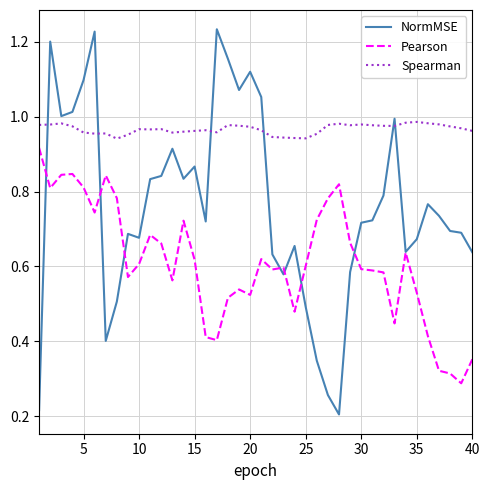

Which series has the largest total across all categories?

Spearman